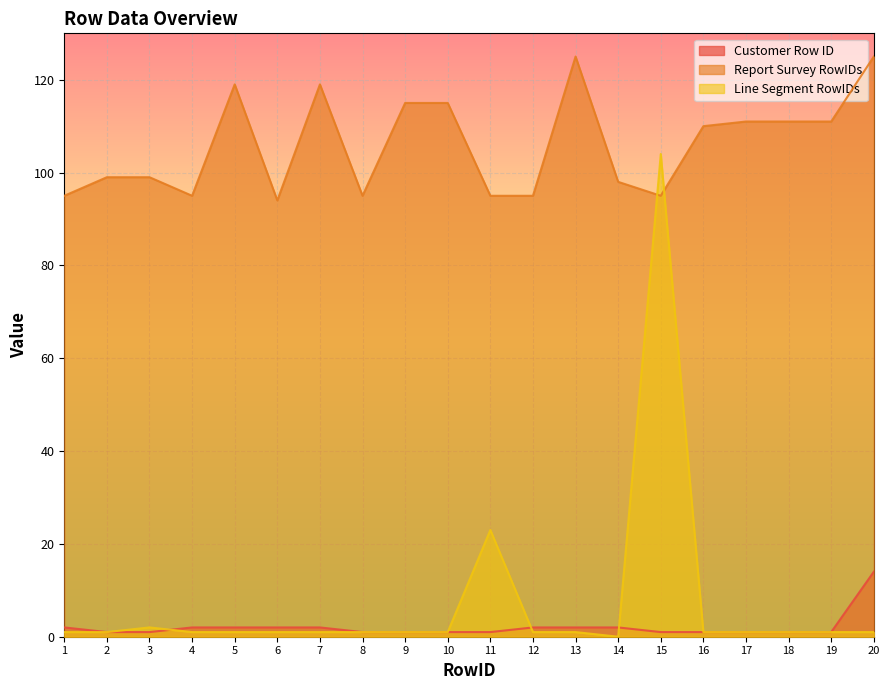

What is the total value across all series at 5?

122